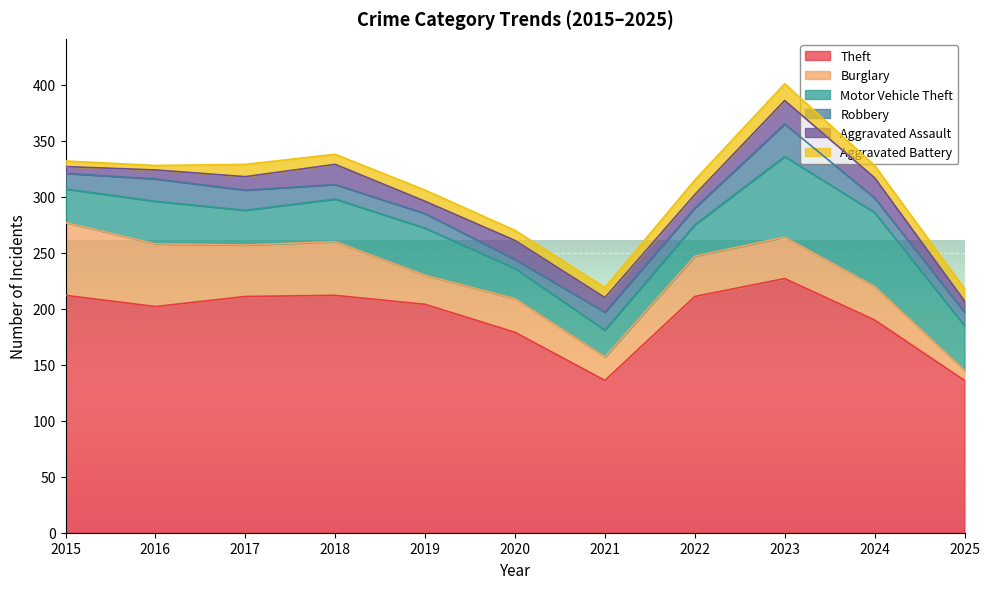

What is the maximum value shown in the chart?

227